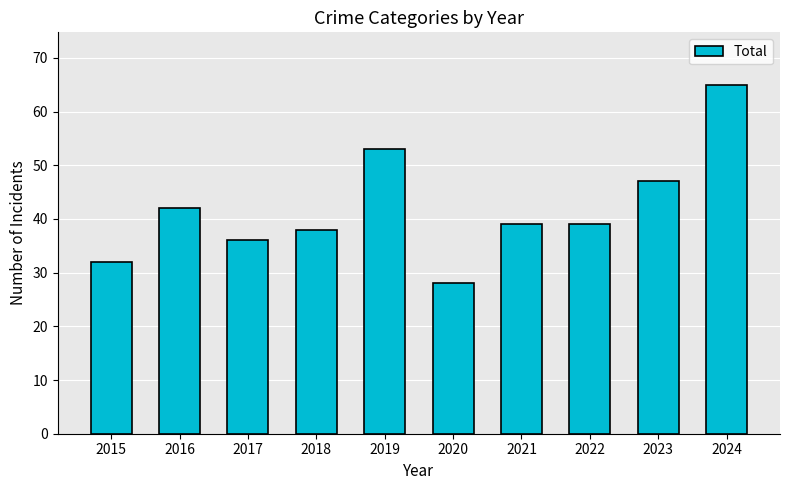

What is the change in value from 2018 to 2019?

+15